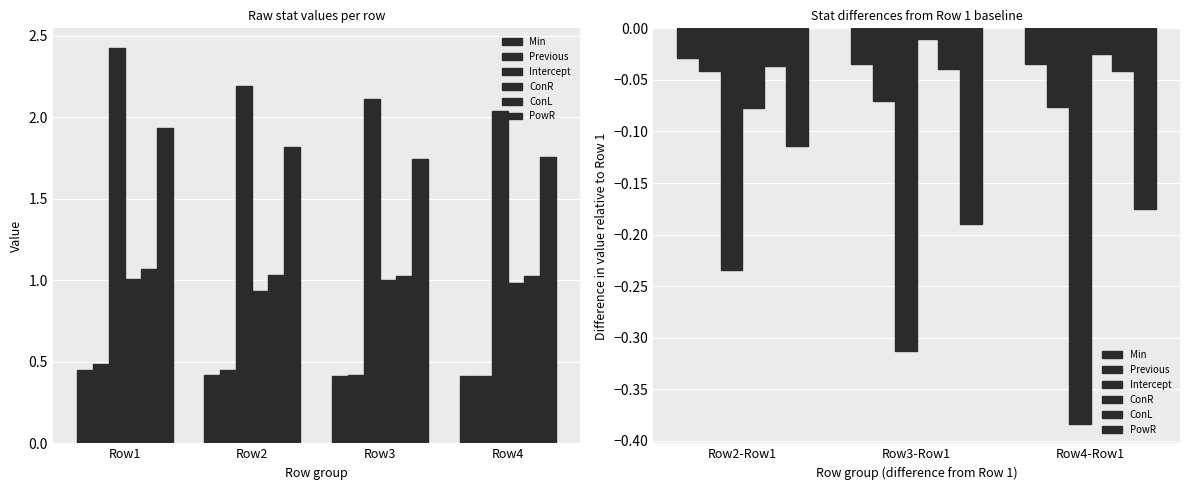

True or false: Min has a value of -0.1 at Row2-Row1.

False